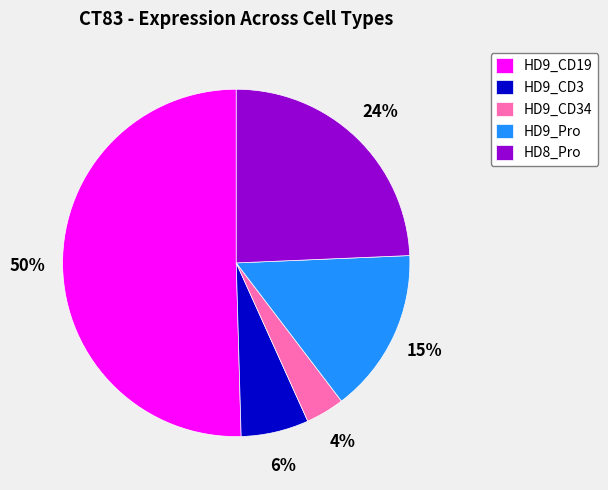

Is the sum of HD9_CD19 and HD9_CD34 greater than half?

Yes